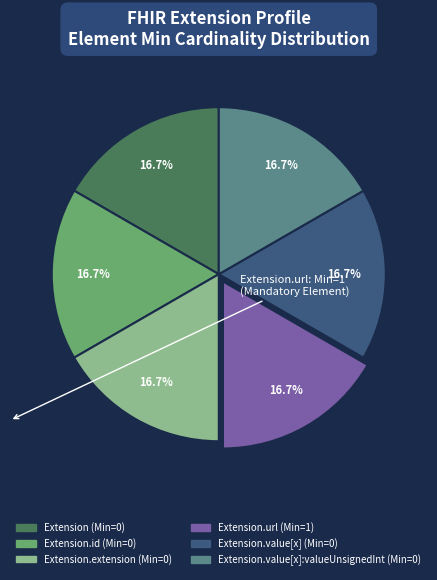

Is there any slice that represents more than half of the pie?

No